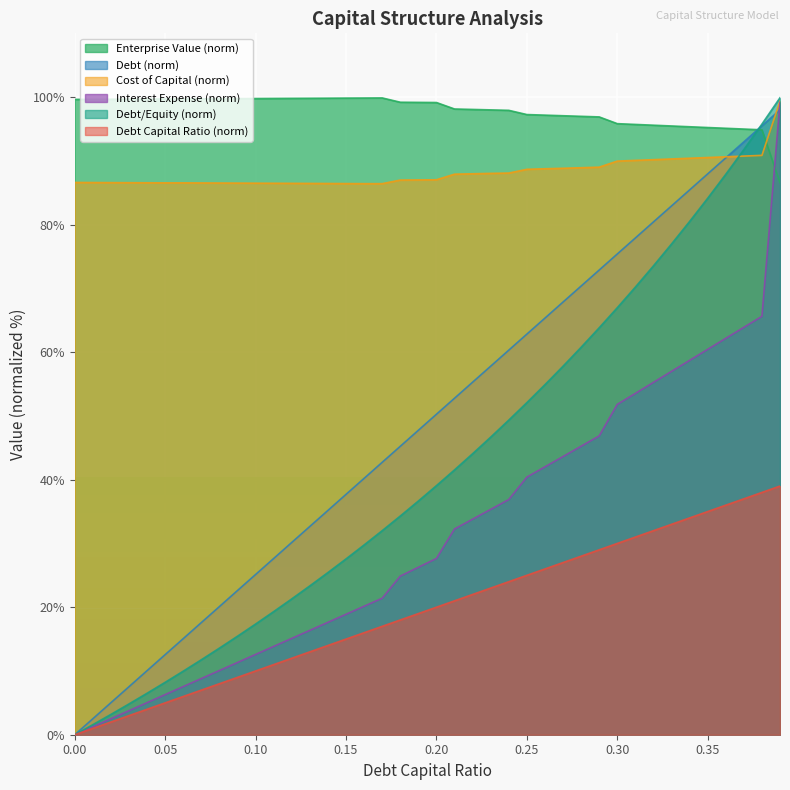

Which series has the largest range (max minus min)?

Debt/Equity (norm)